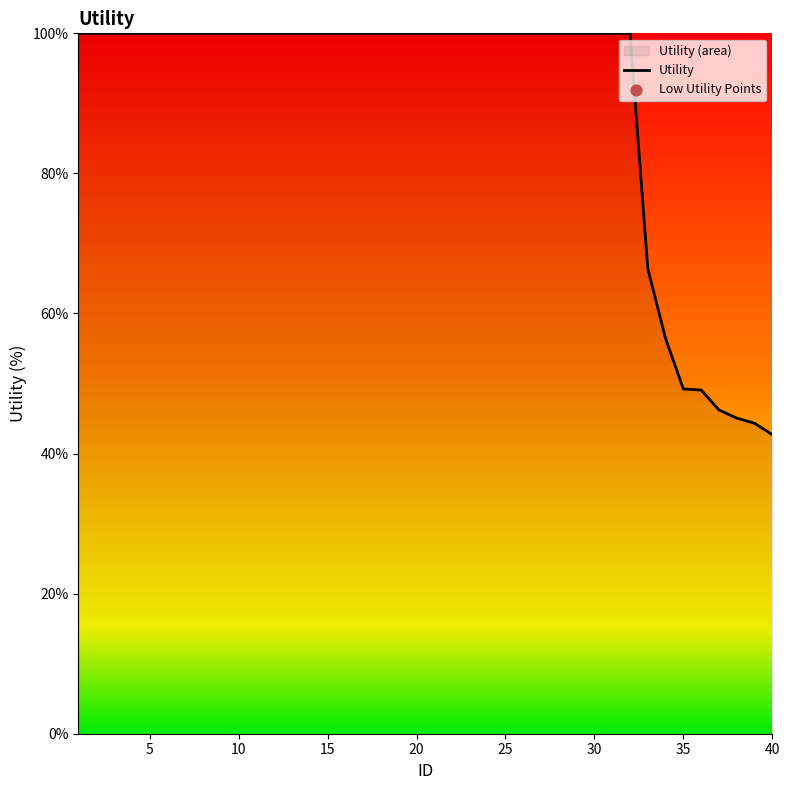

What is the maximum value shown in the chart?

100.0